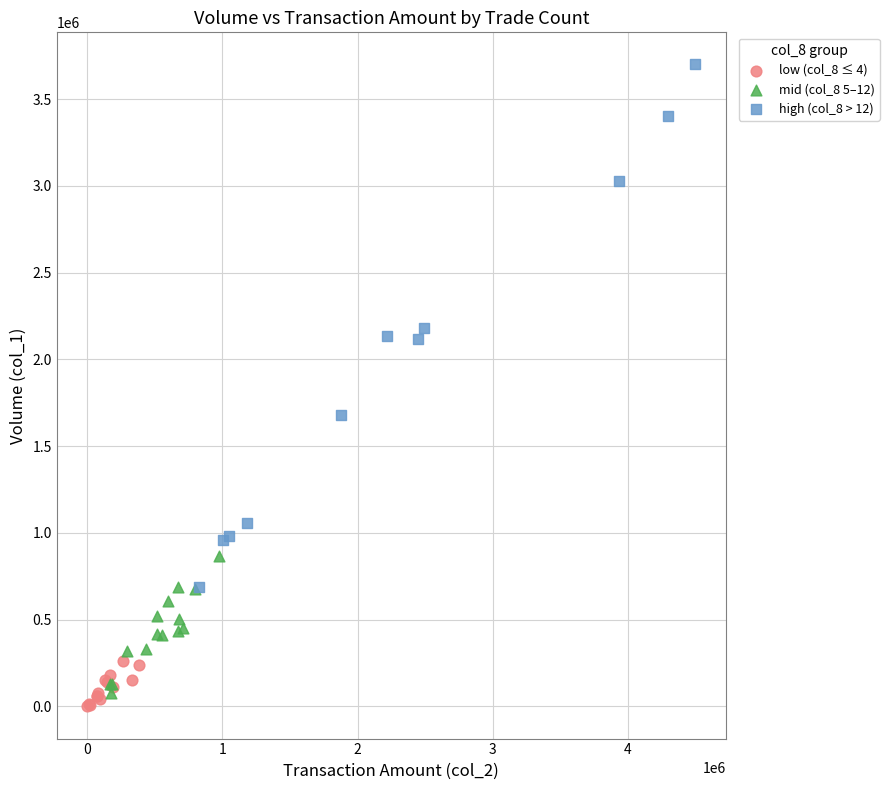

Which series contains the highest Y value?

high (col_8 > 12)